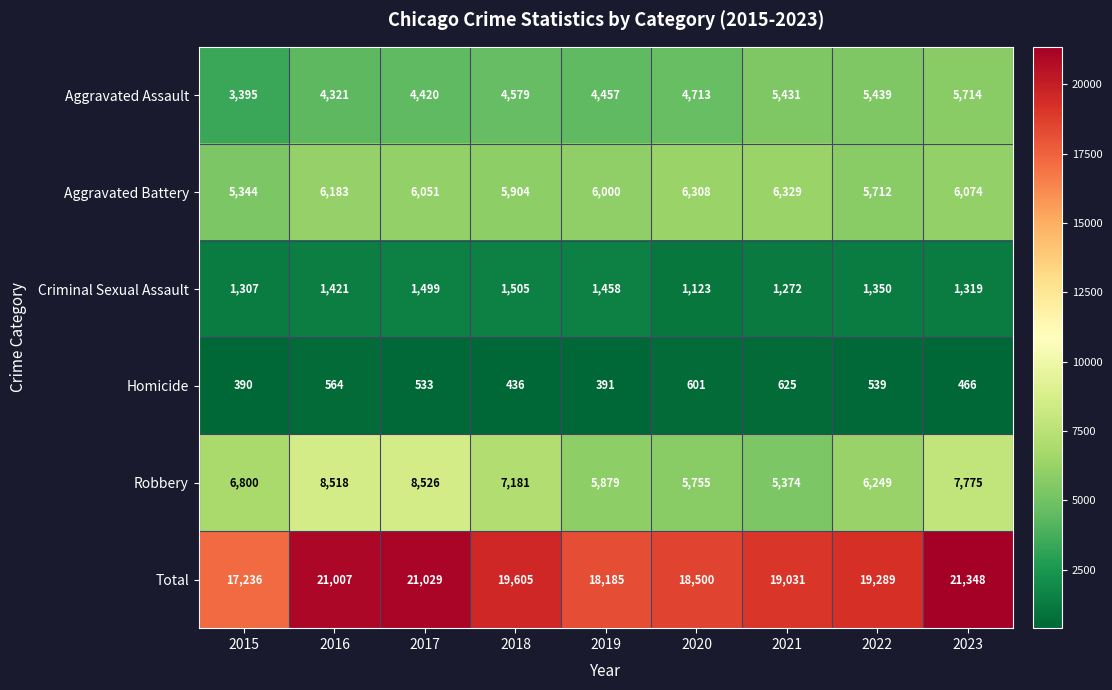

Which category has the highest value across all series?

2023